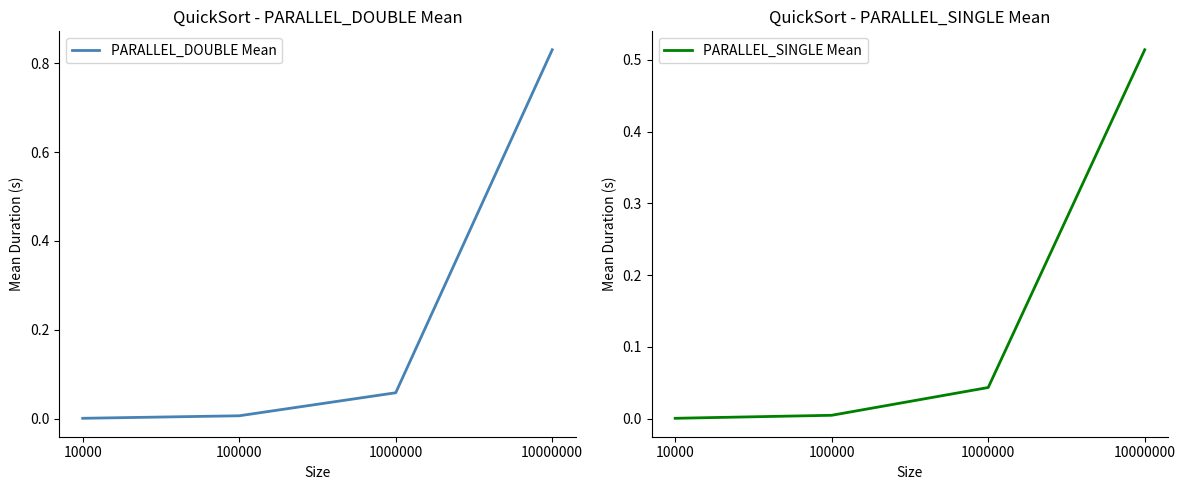

At how many categories does at least one series exceed 0?

4